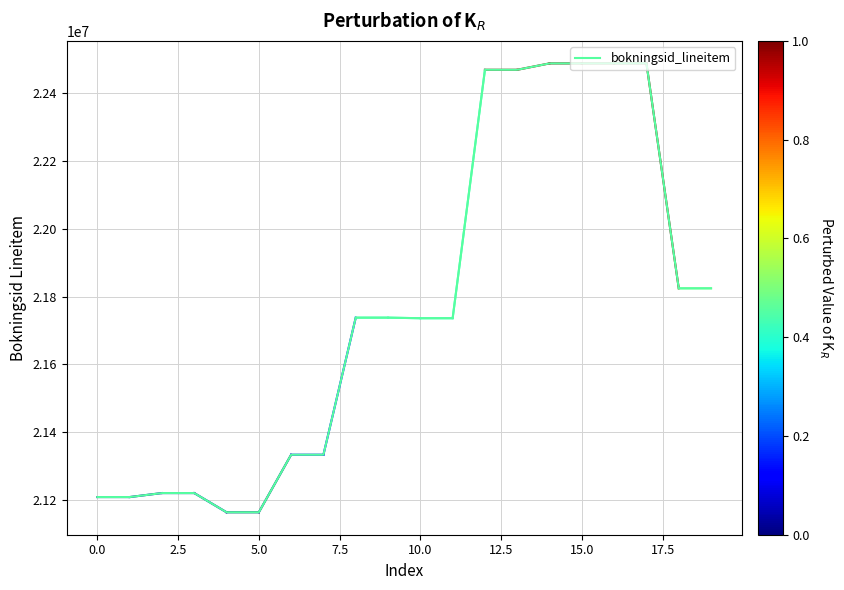

What is the difference between the maximum and minimum values?

1324839